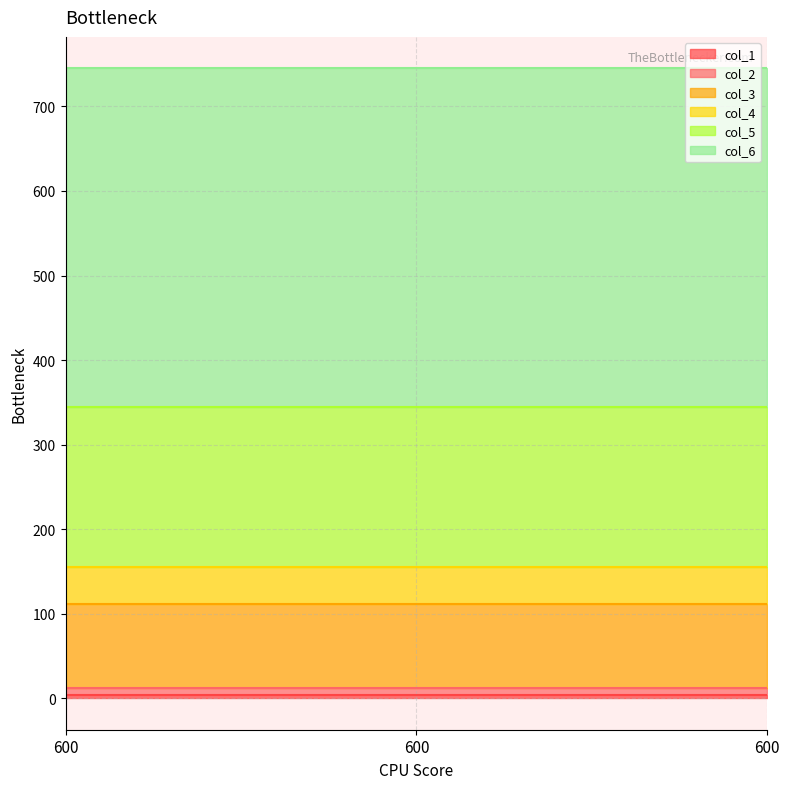

What is the total value across all series at 600?

745